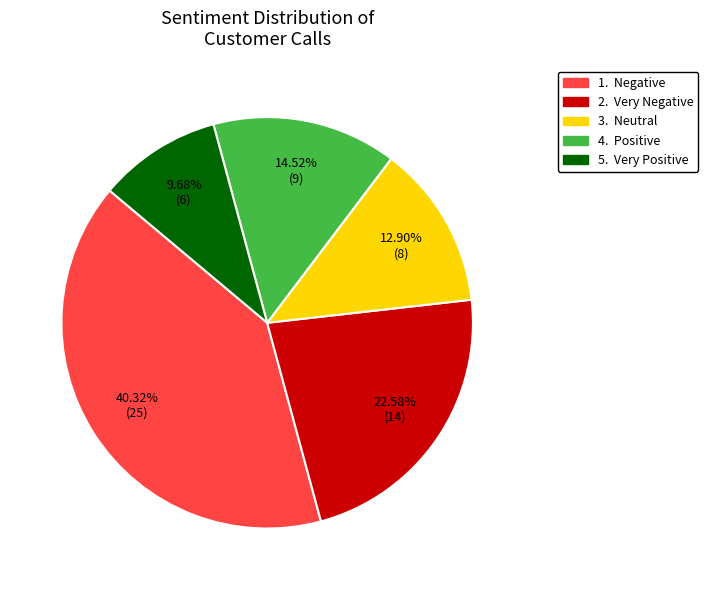

Is there any slice that represents more than half of the pie?

No